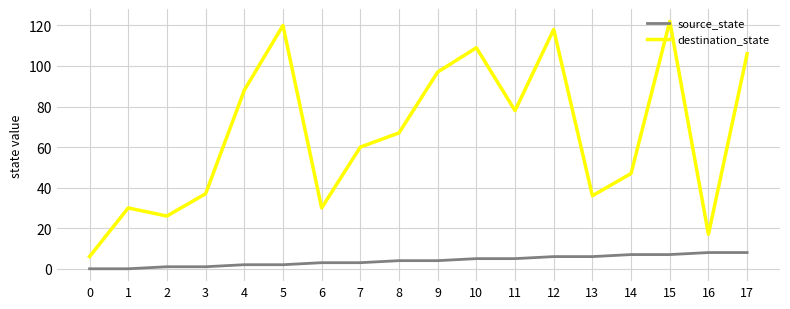

True or false: source_state and destination_state cross at least once.

False